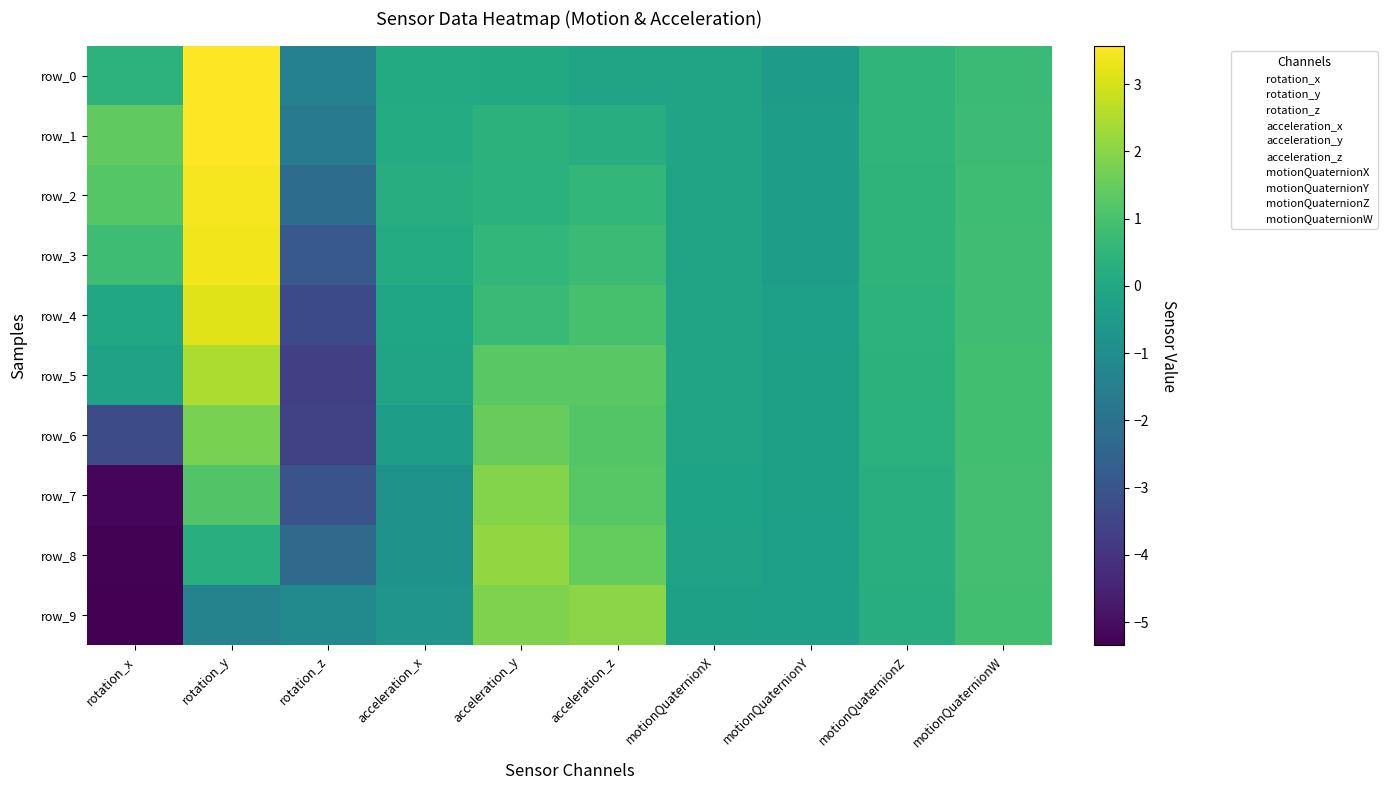

Rank the categories by row_8 value from highest to lowest.

acceleration_y, acceleration_z, motionQuaternionW, motionQuaternionZ, rotation_y, motionQuaternionX, motionQuaternionY, acceleration_x, rotation_z, rotation_x